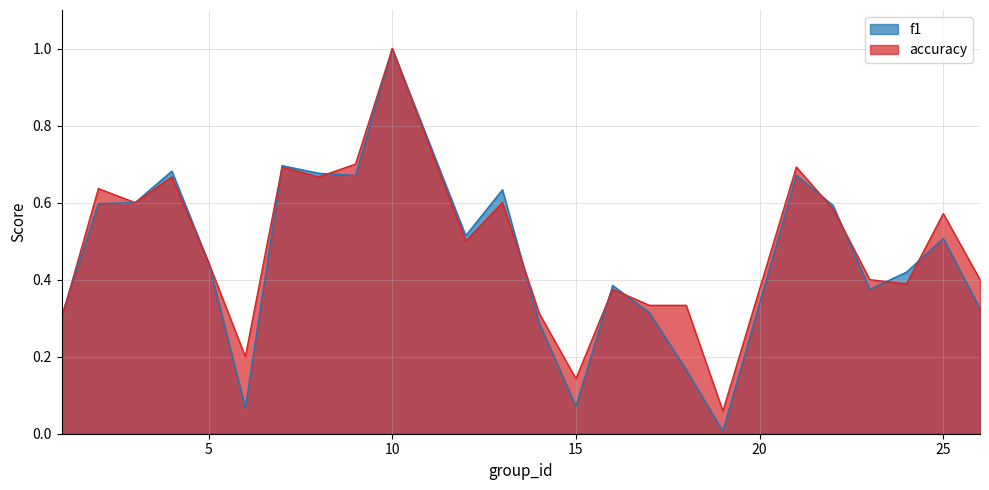

List the labels in order of f1 value, smallest first.

19, 6, 15, 18, 14, 1, 17, 26, 23, 16, 24, 5, 25, 12, 22, 2, 3, 13, 9, 21, 8, 4, 7, 10